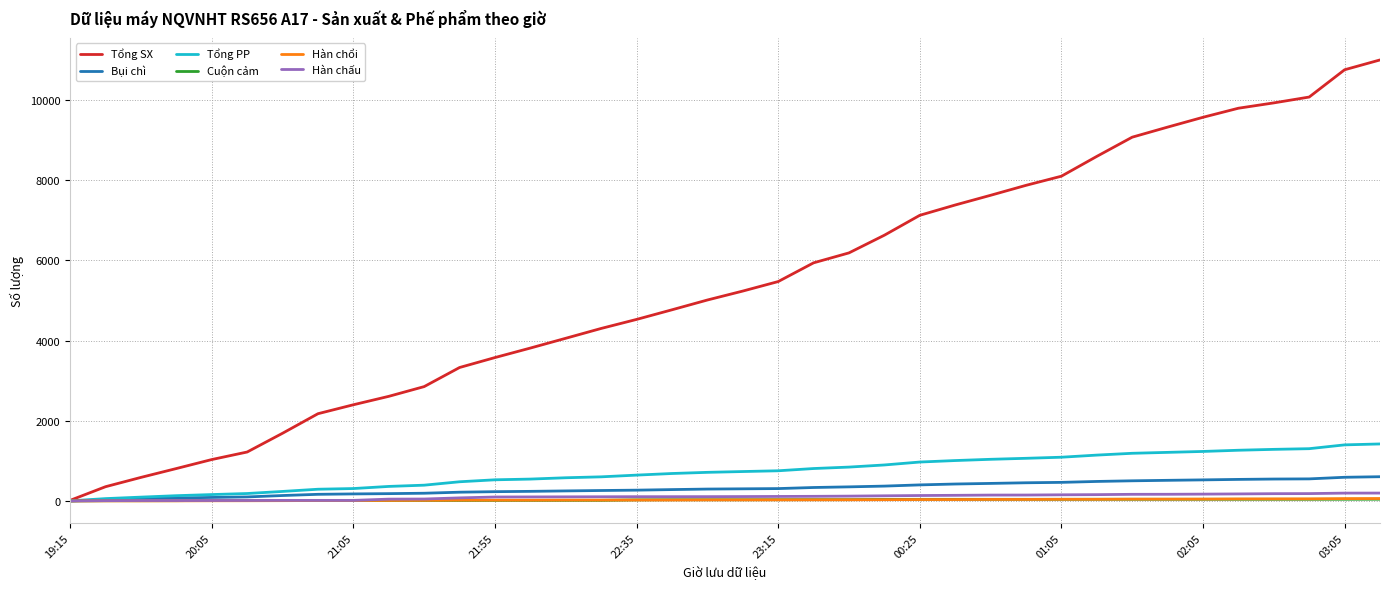

Which series has the largest total across all categories?

Tổng SX